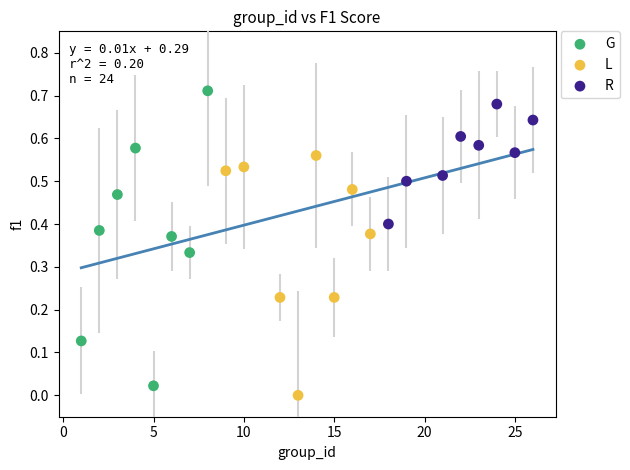

Which series has the largest Y range (max minus min)?

G